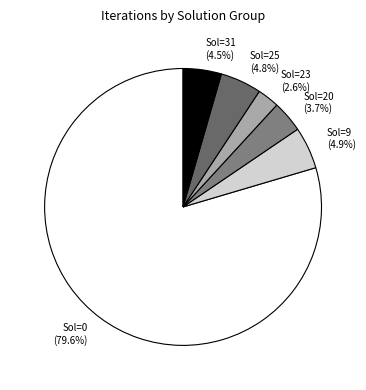

Which category has the smallest portion of the pie?

Sol=23